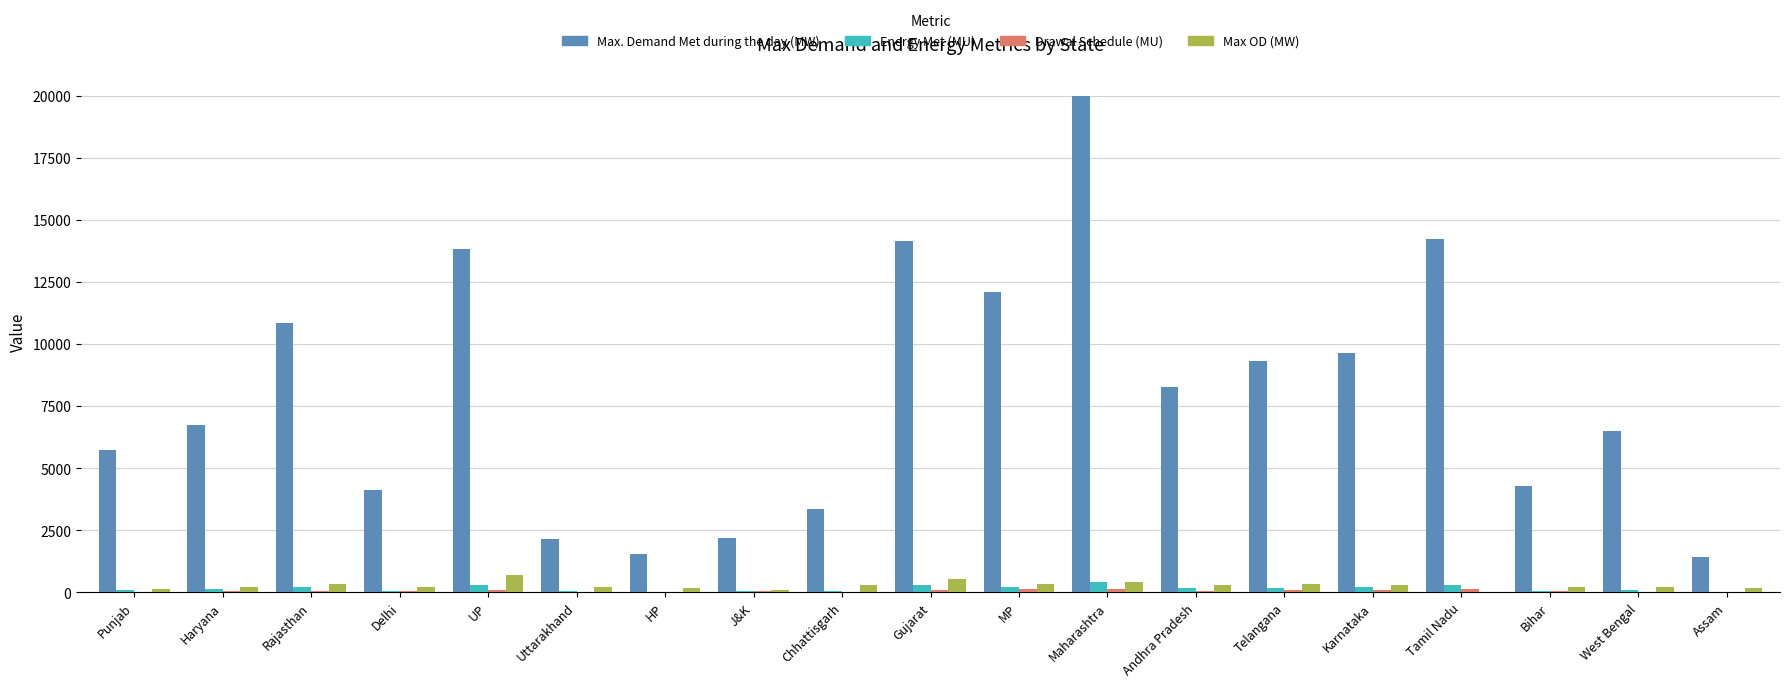

How many categories are shown in the chart?

19